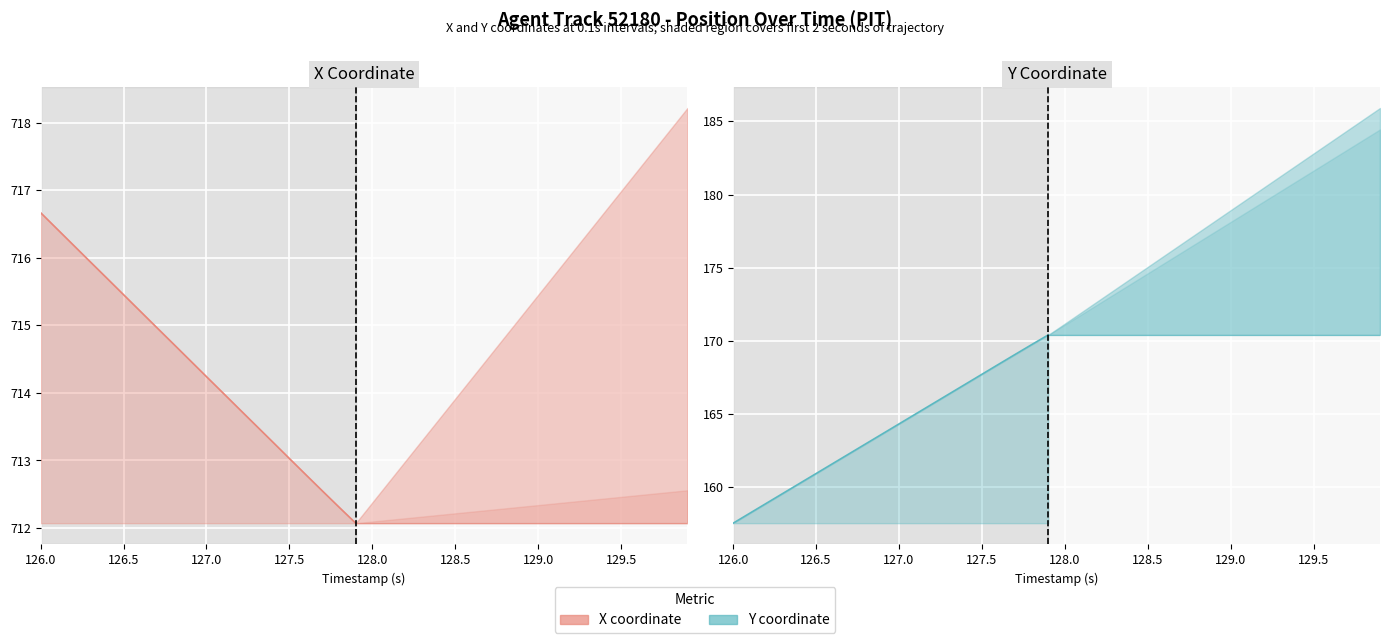

What is the label of the 8th point from the left?

126.7